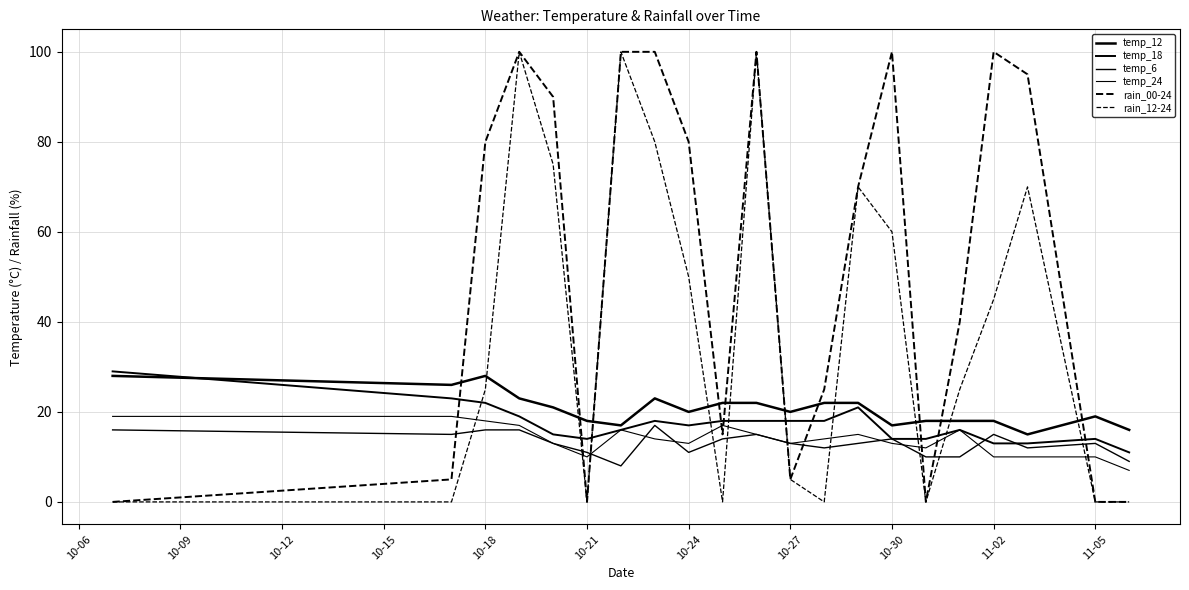

How many lines are shown in the chart?

6